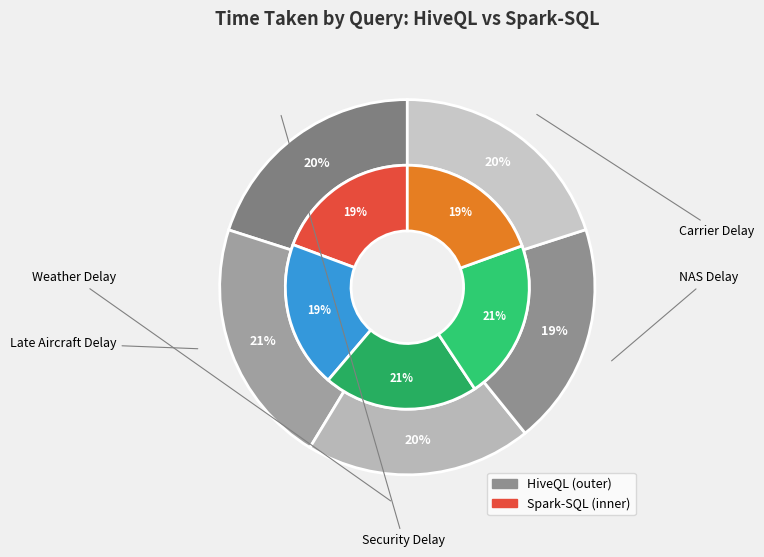

Rank the series by their average value, from highest to lowest.

HiveQL, Spark-SQL